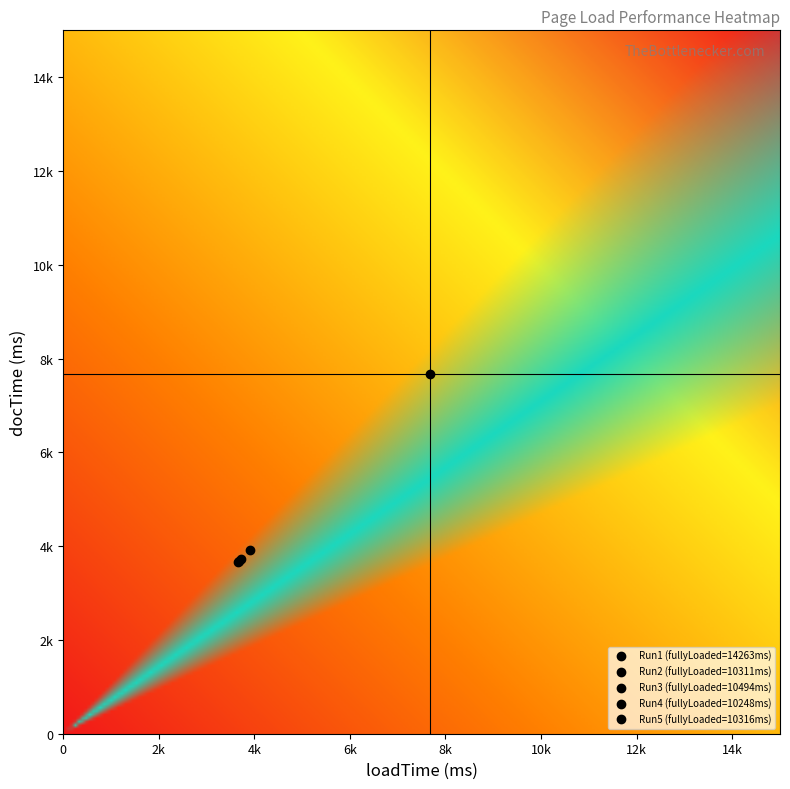

Which series has the largest range (max minus min)?

Run2